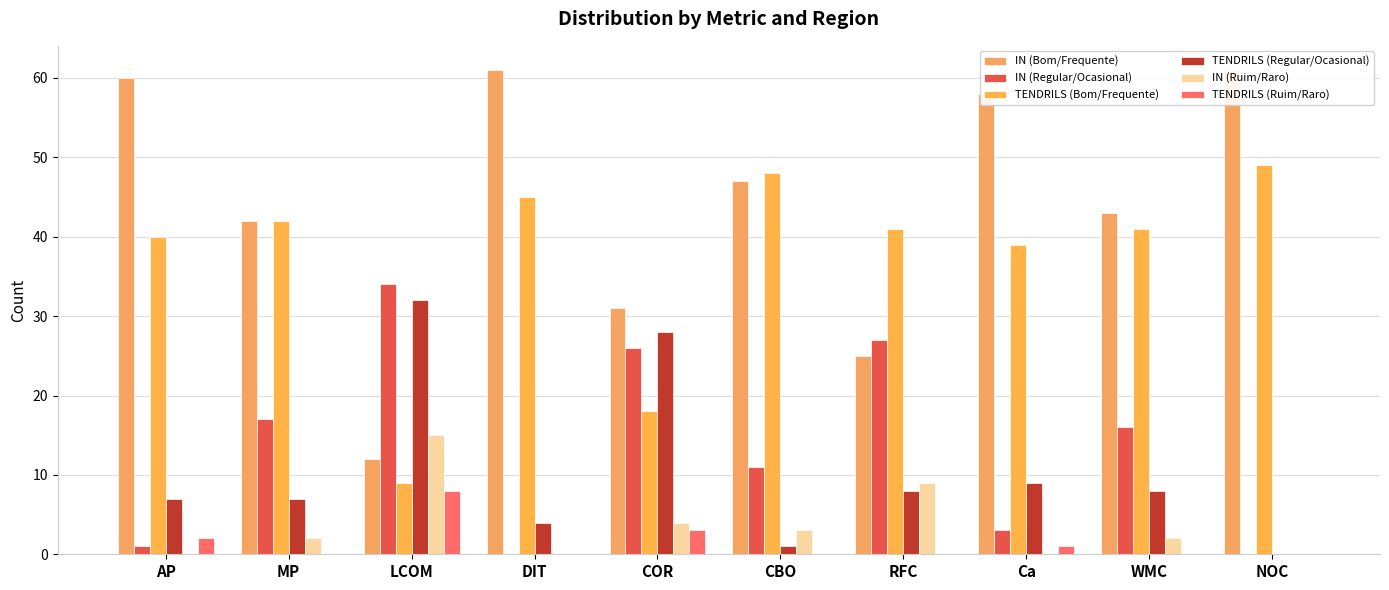

What is the difference between the highest and lowest values at WMC?

43